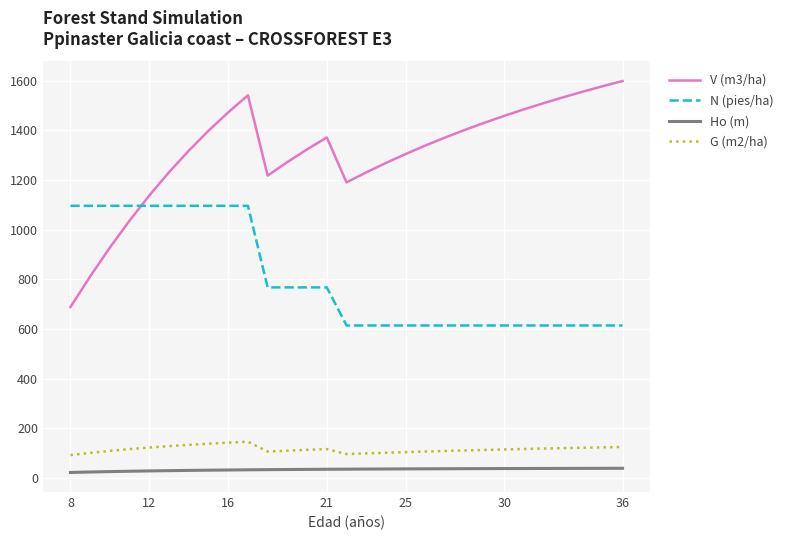

List the series in order of their peak value, highest first.

V (m3/ha), N (pies/ha), G (m2/ha), Ho (m)